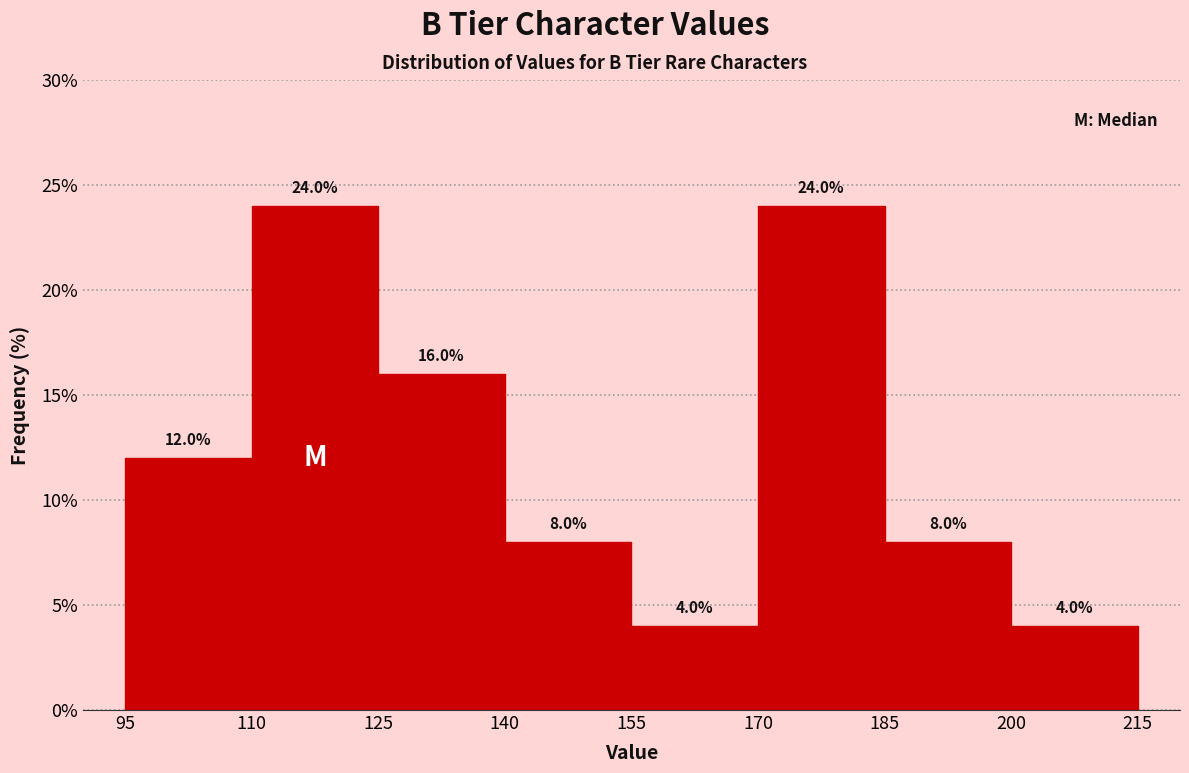

Reading left to right, list every bar in this chart as the range it spans on the x-axis followed by its height.

95 to 110: 12.0
110 to 125: 24.0
125 to 140: 16.0
140 to 155: 8.0
155 to 170: 4.0
170 to 185: 24.0
185 to 200: 8.0
200 to 215: 4.0